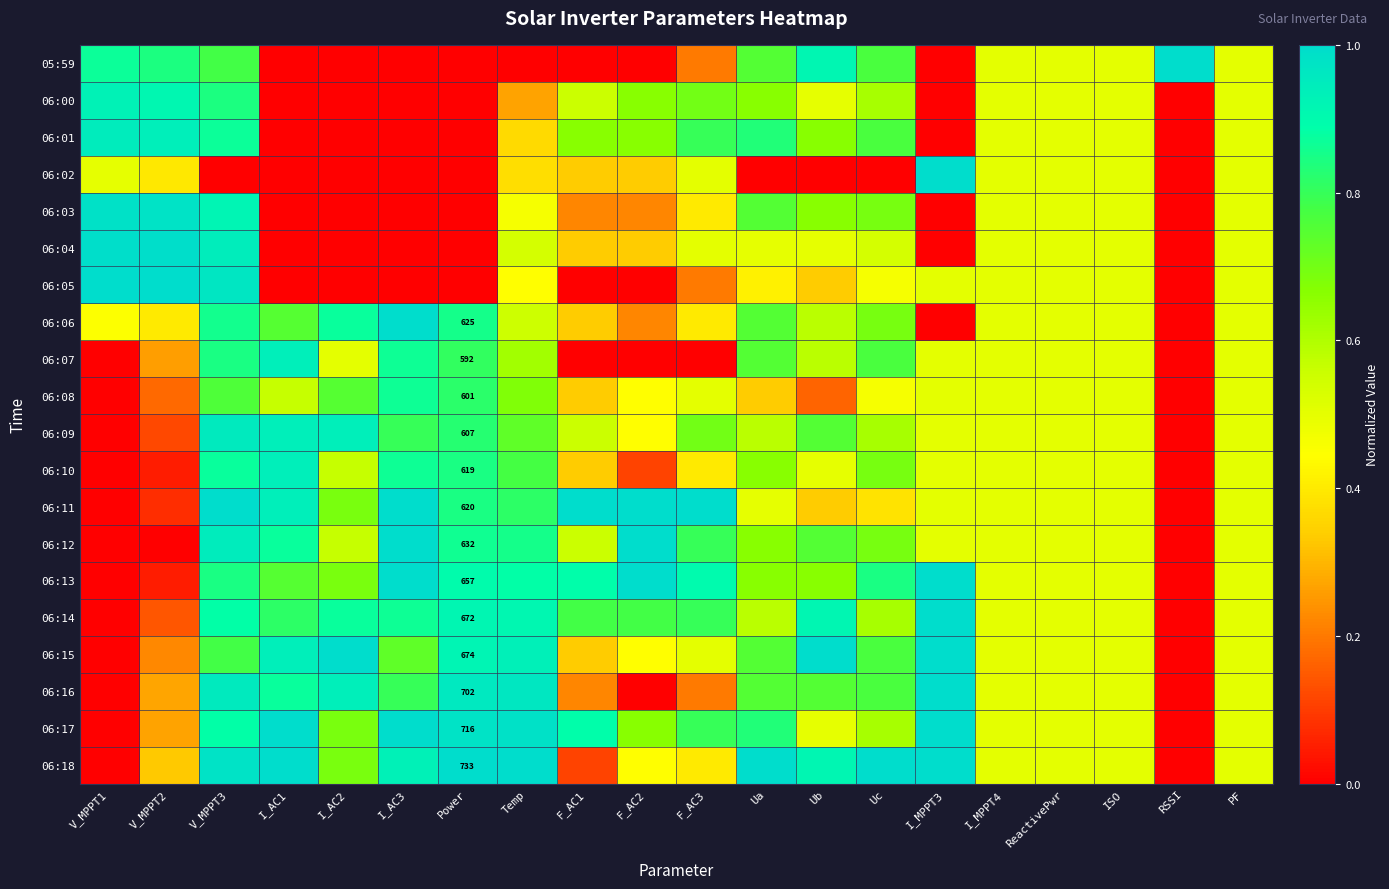

True or false: 06:15 has a value of 0.3 at Uc.

False